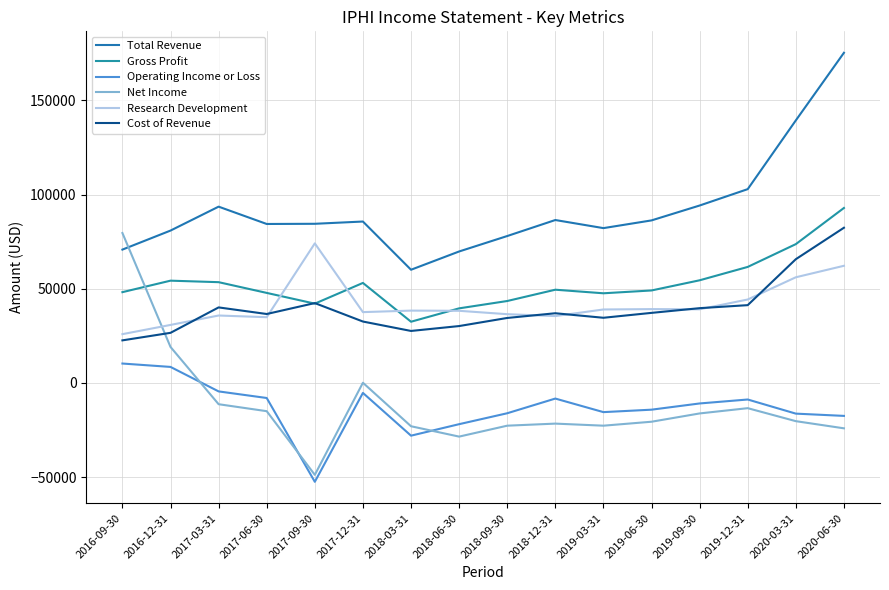

At which category is the sum across all series the highest?

2020-06-30